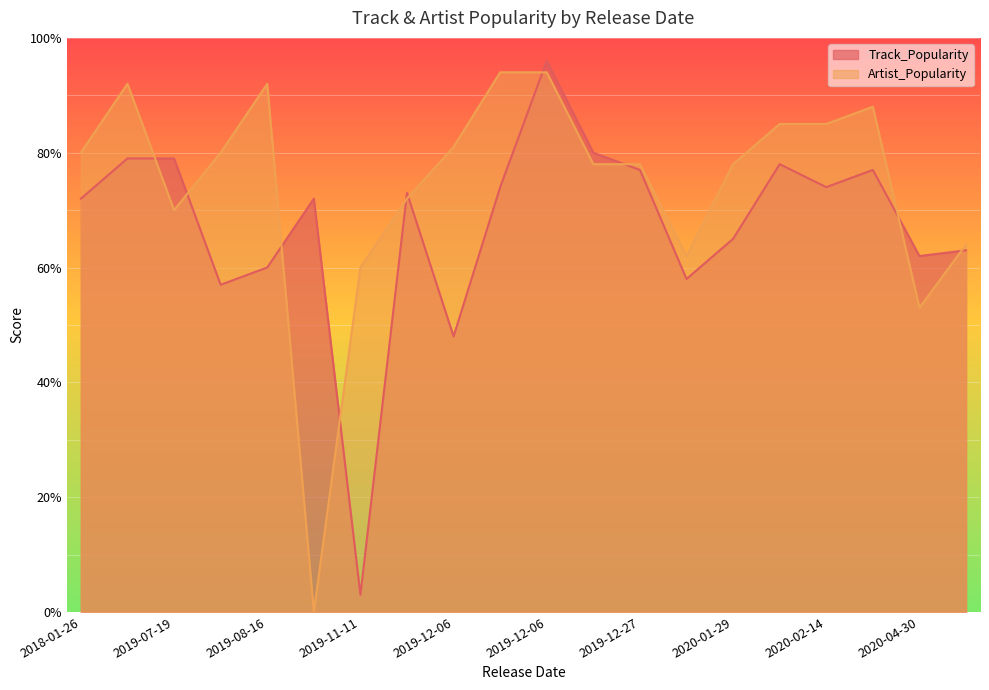

Which label corresponds to the smallest value in the chart?

2019-09-13